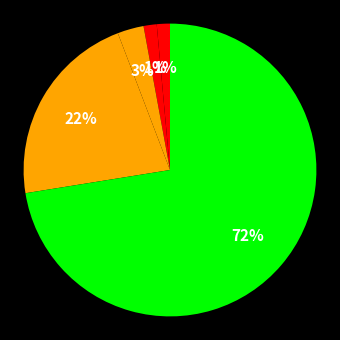

Count the number of slices in the pie.

5